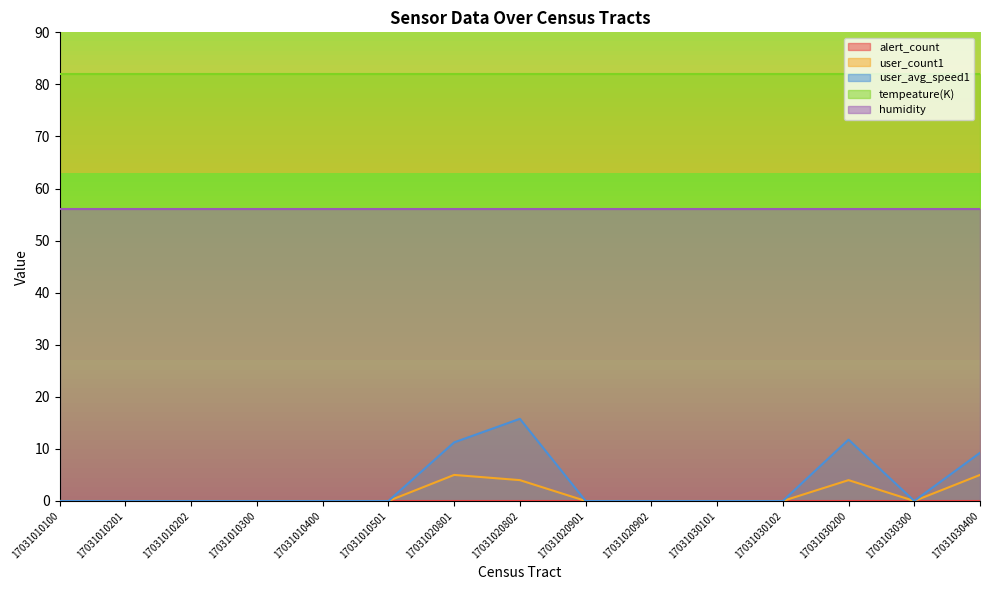

Reading right to left, transcribe all the data shown in this chart.

alert_count: 17031030400=0.0	17031030300=0.0	17031030200=0.0	17031030102=0.0	17031030101=0.0	17031020902=0.0	17031020901=0.0	17031020802=0.0	17031020801=0.0	17031010501=0.0	17031010400=0.0	17031010300=0.0	17031010202=0.0	17031010201=0.0	17031010100=0.0
user_count1: 17031030400=5.0	17031030300=0.0	17031030200=4.0	17031030102=0.0	17031030101=0.0	17031020902=0.0	17031020901=0.0	17031020802=4.0	17031020801=5.0	17031010501=0.0	17031010400=0.0	17031010300=0.0	17031010202=0.0	17031010201=0.0	17031010100=0.0
user_avg_speed1: 17031030400=9.3	17031030300=0.0	17031030200=11.8	17031030102=0.0	17031030101=0.0	17031020902=0.0	17031020901=0.0	17031020802=15.8	17031020801=11.3	17031010501=0.0	17031010400=0.0	17031010300=0.0	17031010202=0.0	17031010201=0.0	17031010100=0.0
tempeature(K): 17031030400=82.0	17031030300=82.0	17031030200=82.0	17031030102=82.0	17031030101=82.0	17031020902=82.0	17031020901=82.0	17031020802=82.0	17031020801=82.0	17031010501=82.0	17031010400=82.0	17031010300=82.0	17031010202=82.0	17031010201=82.0	17031010100=82.0
humidity: 17031030400=56.0	17031030300=56.0	17031030200=56.0	17031030102=56.0	17031030101=56.0	17031020902=56.0	17031020901=56.0	17031020802=56.0	17031020801=56.0	17031010501=56.0	17031010400=56.0	17031010300=56.0	17031010202=56.0	17031010201=56.0	17031010100=56.0